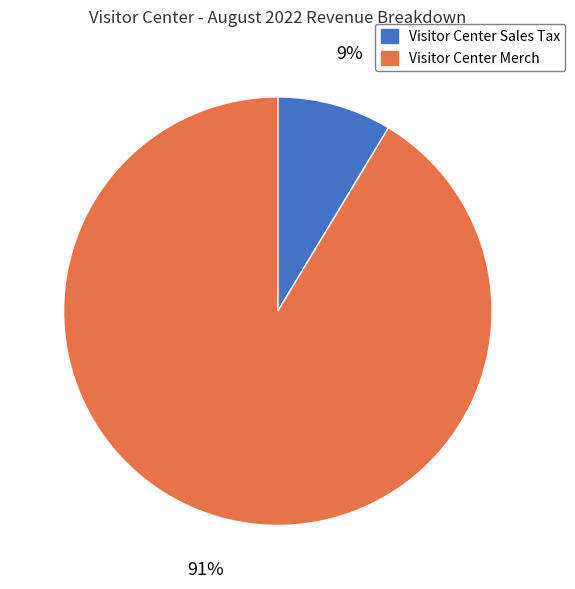

To the nearest percent, what is the average slice percentage?

50%